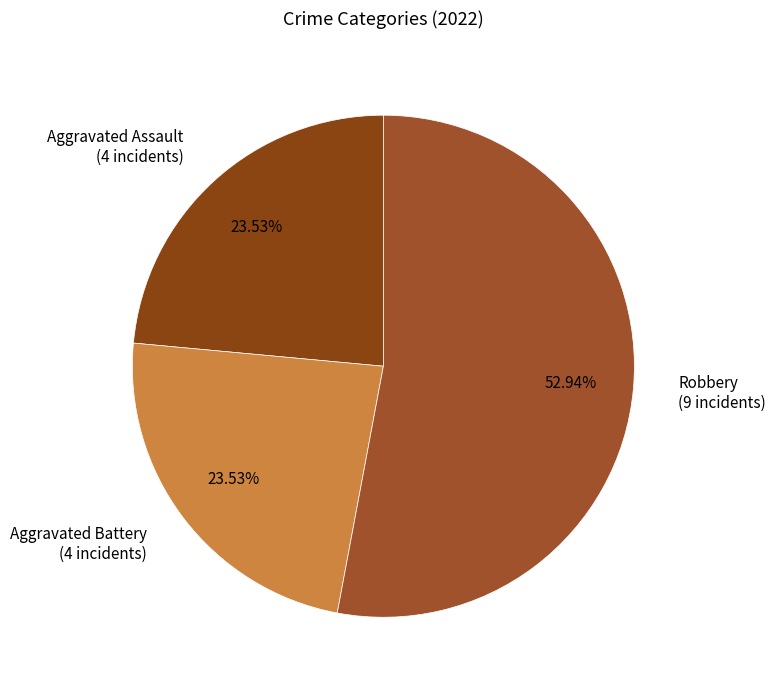

How many segments does this pie chart have?

3